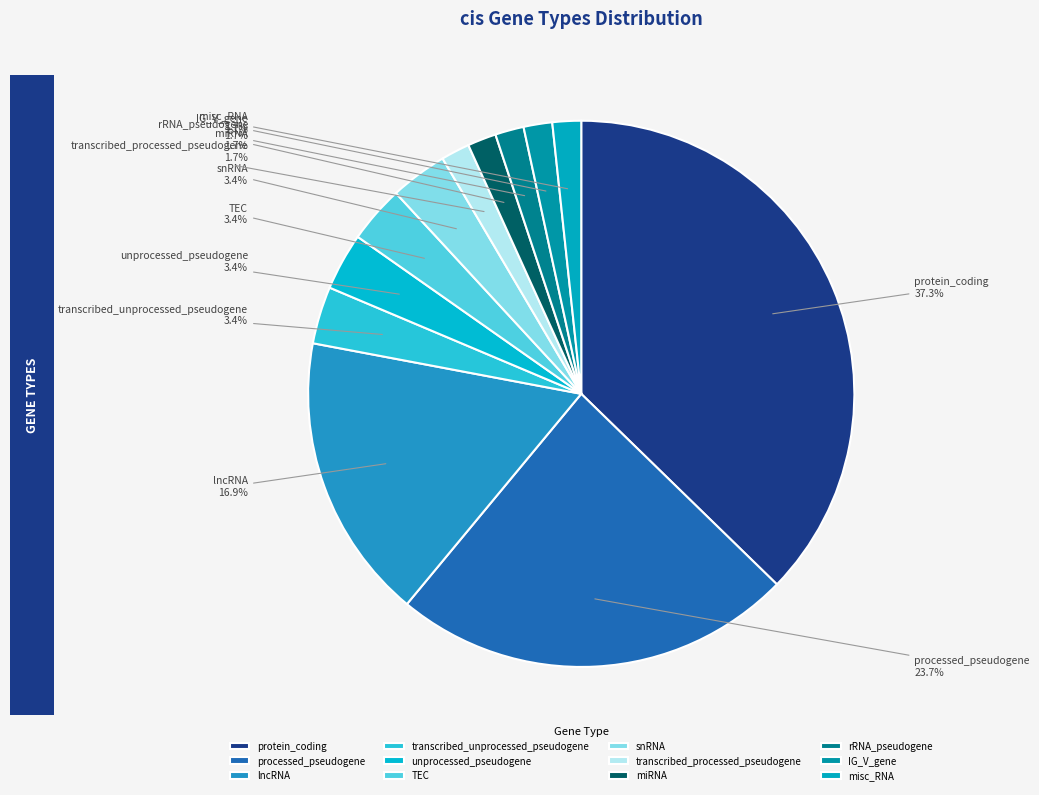

Is there any slice that represents more than half of the pie?

No